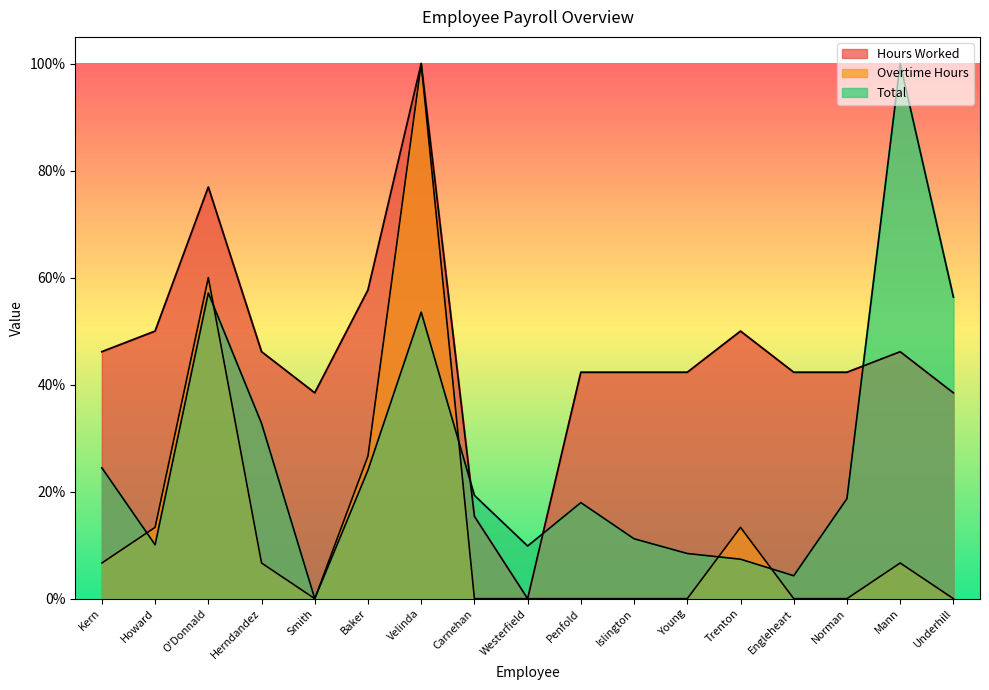

Which has a higher value, Islington or Mann?

Mann